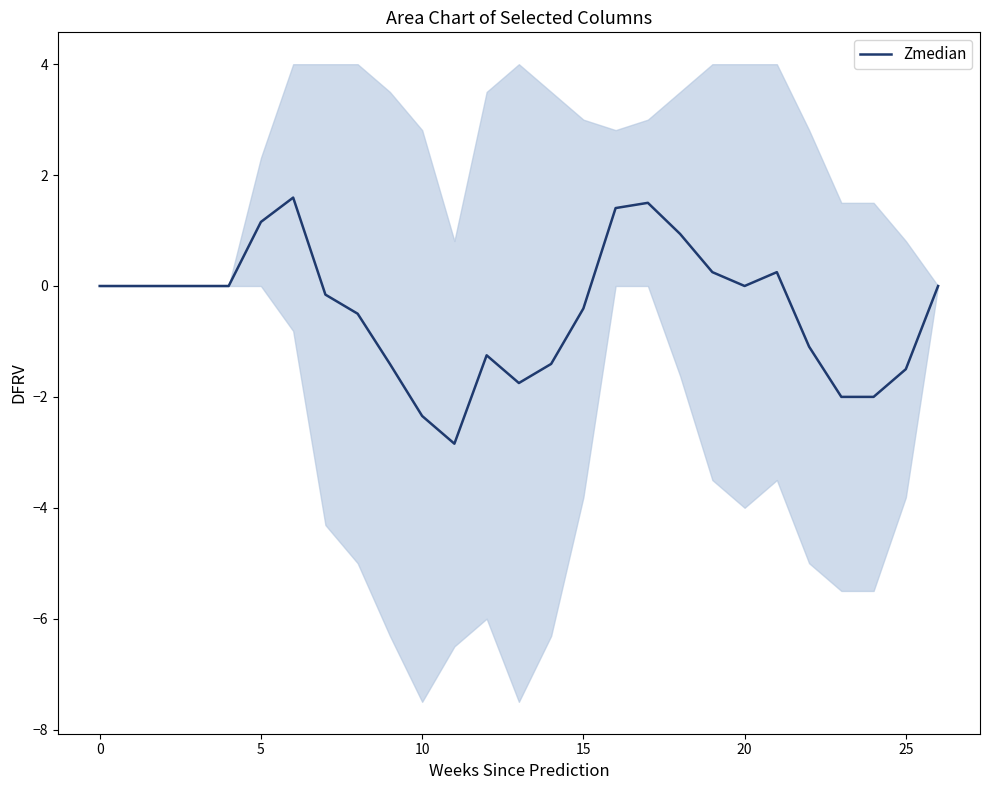

True or false: the data shows 2.0 at 5.

False